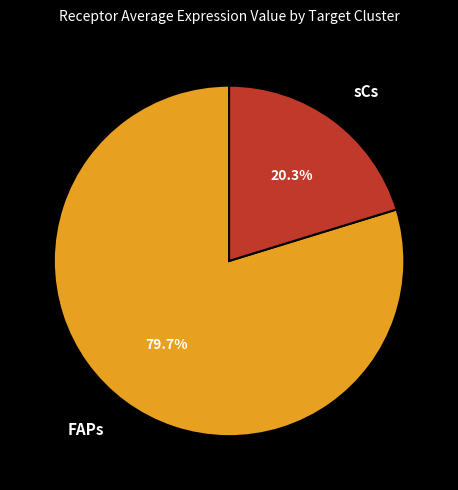

How many segments does this pie chart have?

2